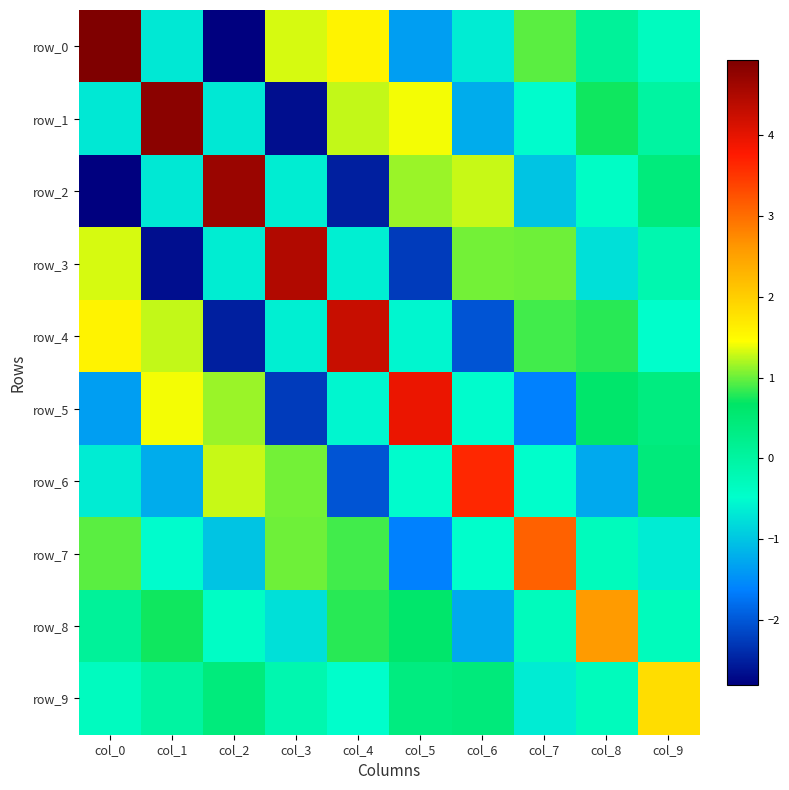

What is the maximum value for row_3?

4.5